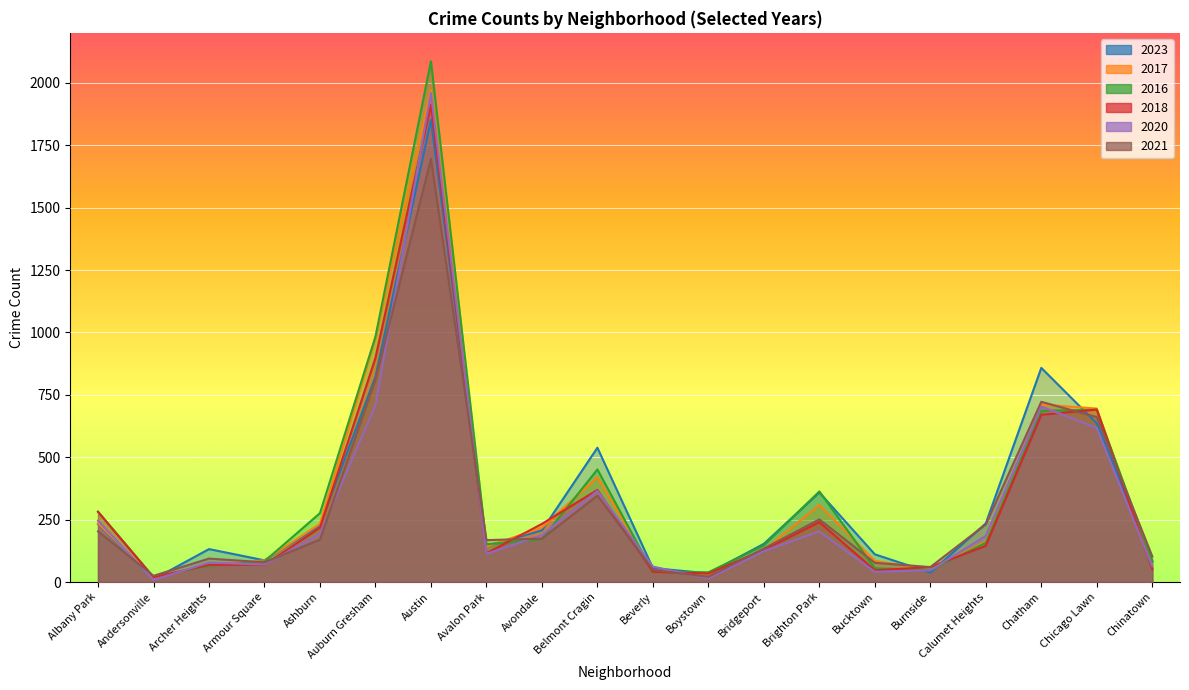

Between which two adjacent categories do 2016 and 2017 first intersect?

Andersonville and Archer Heights